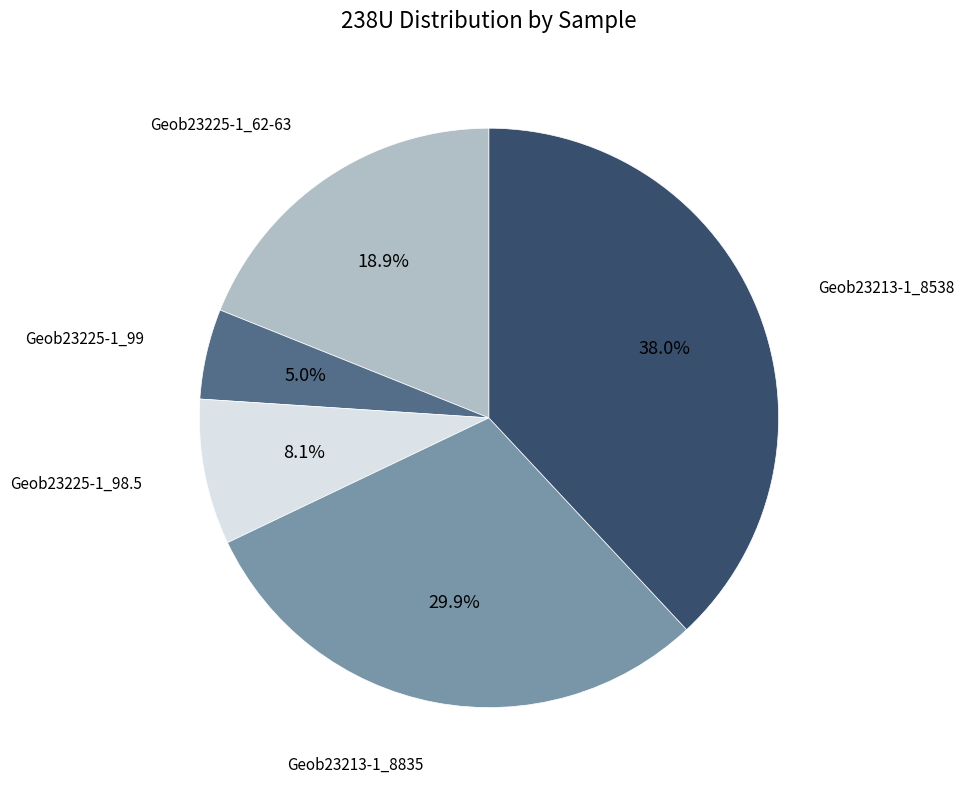

Between Geob23225-1_98.5 and Geob23225-1_62-63, which is larger?

Geob23225-1_62-63